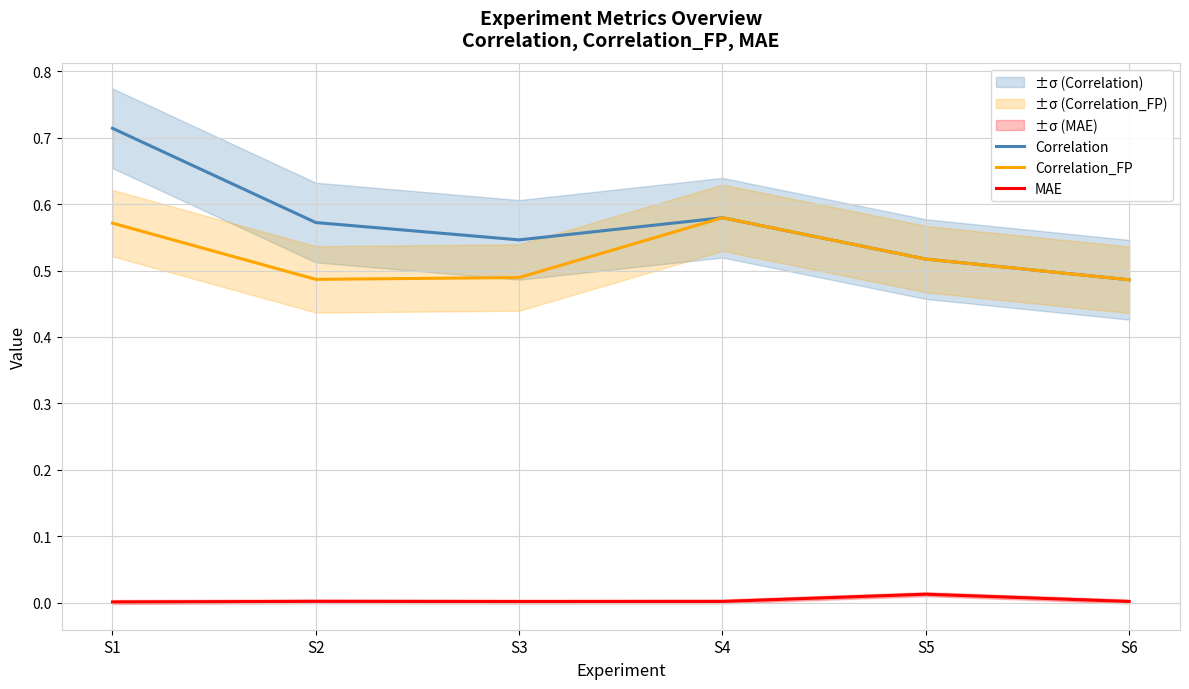

In Correlation_FP, how many points are higher than both neighbors (excluding endpoints)?

1